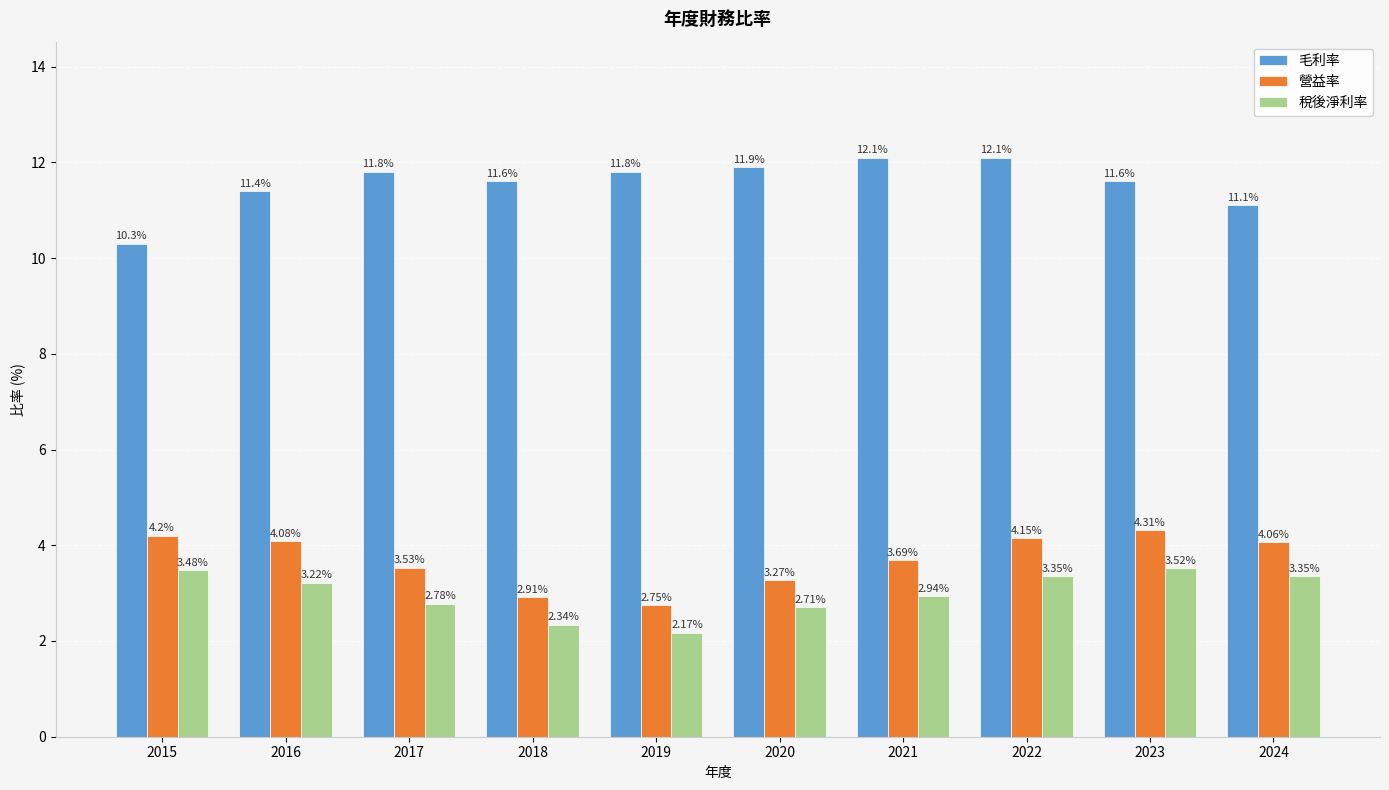

What is the difference between the maximum and minimum values in the 毛利率 series?

1.8